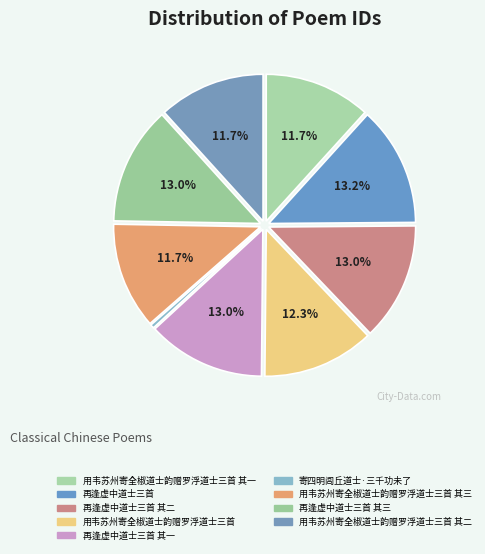

What is the total percentage of 再逢虚中道士三首 其三 and 再逢虚中道士三首 其二?

26.0%